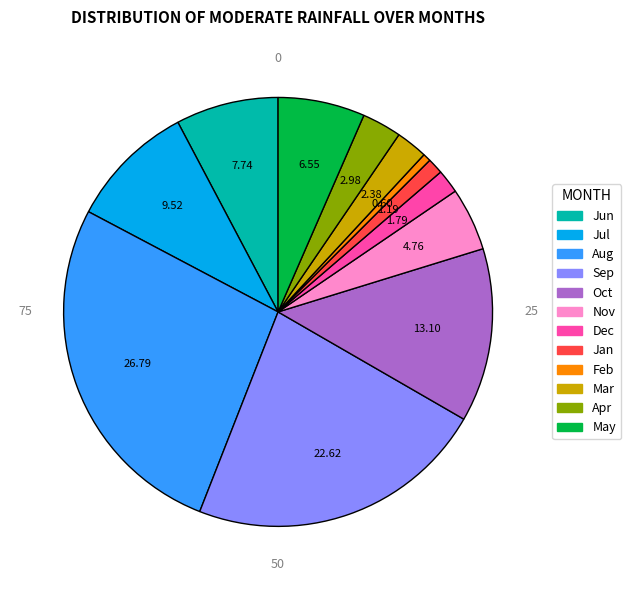

How many slices are in this pie chart?

12